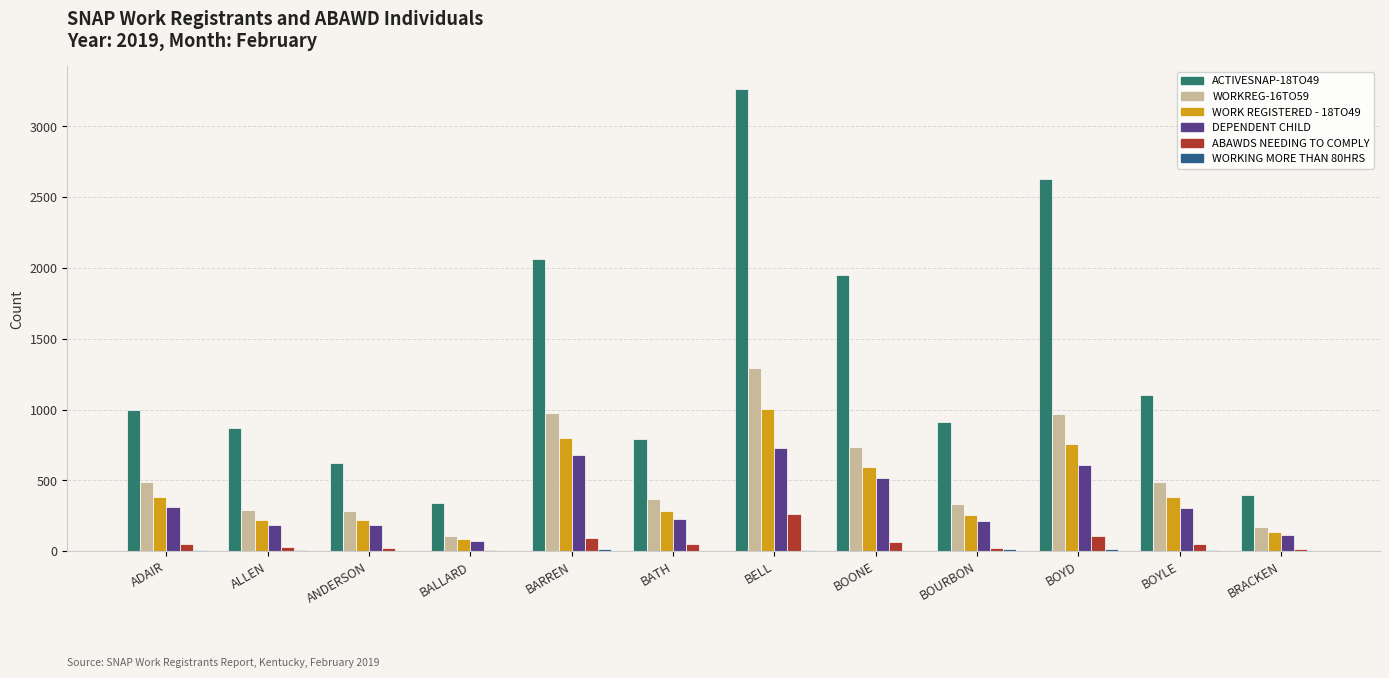

At which label does WORK REGISTERED - 18TO49 reach its peak?

BELL